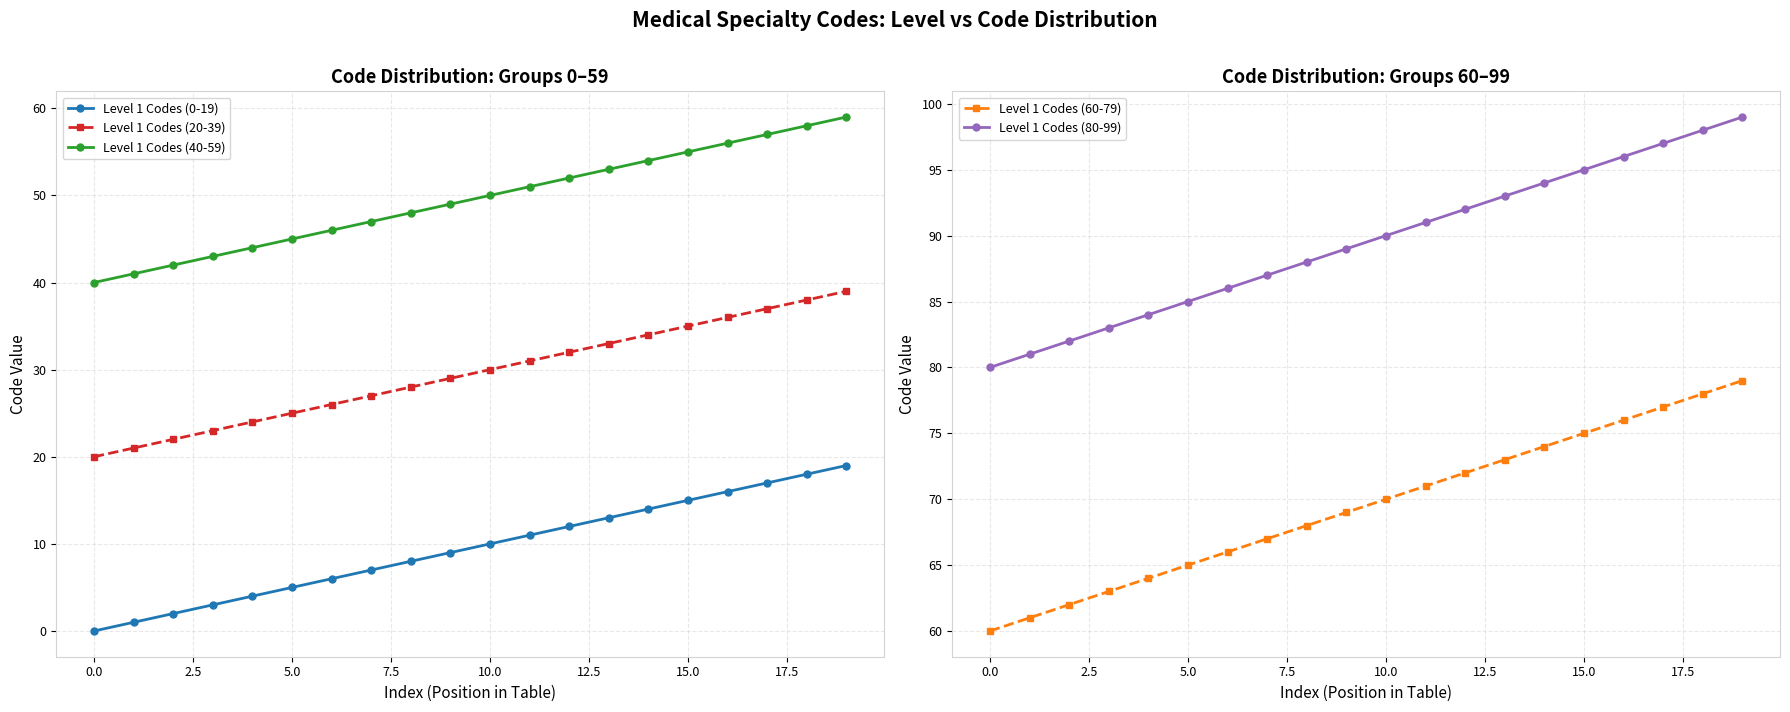

True or false: Level 1 Codes (0-19) and Level 1 Codes (20-39) intersect in this chart.

False